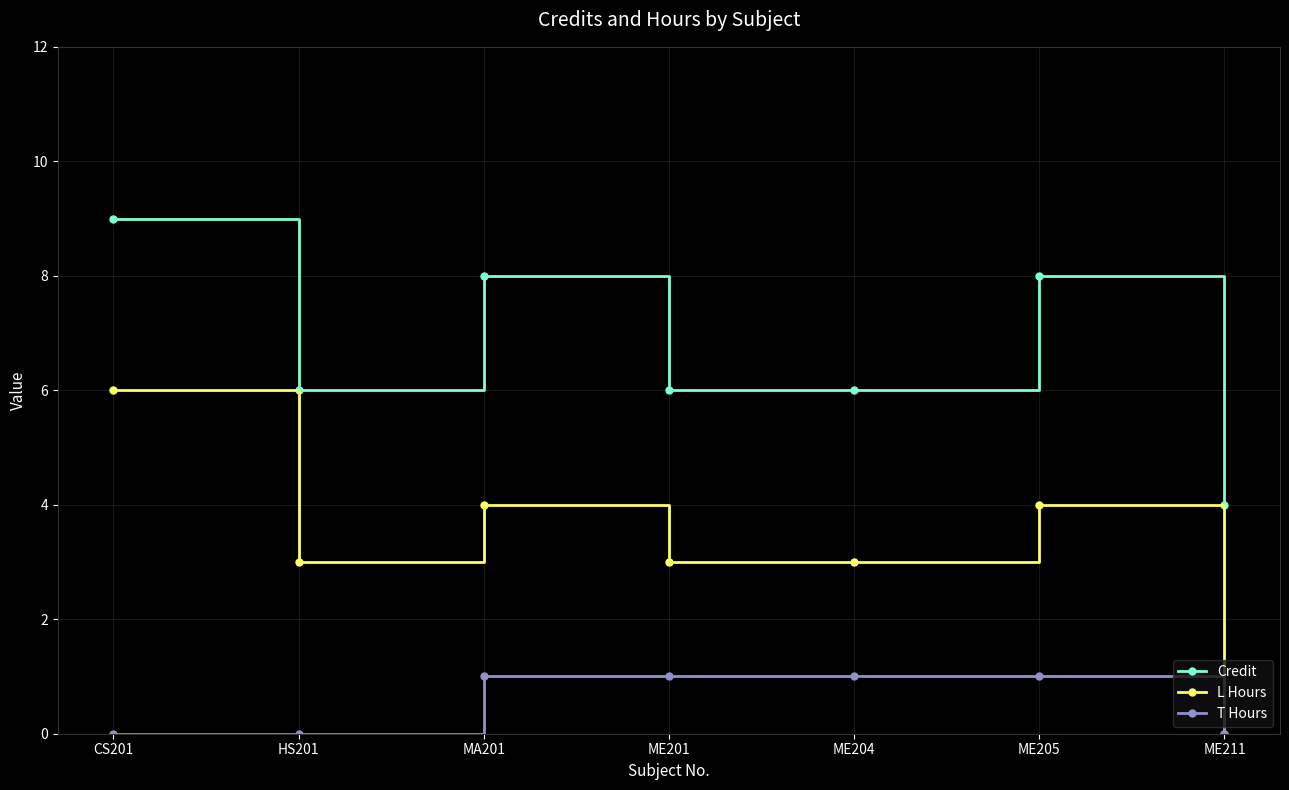

The value of L Hours at ME211 is 0. True or false?

True